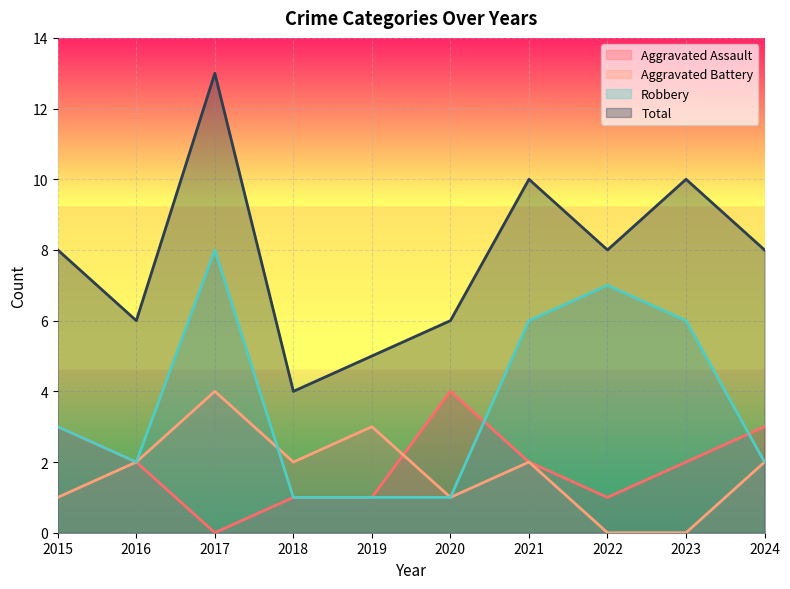

What is the average value of the Aggravated Battery series?

2